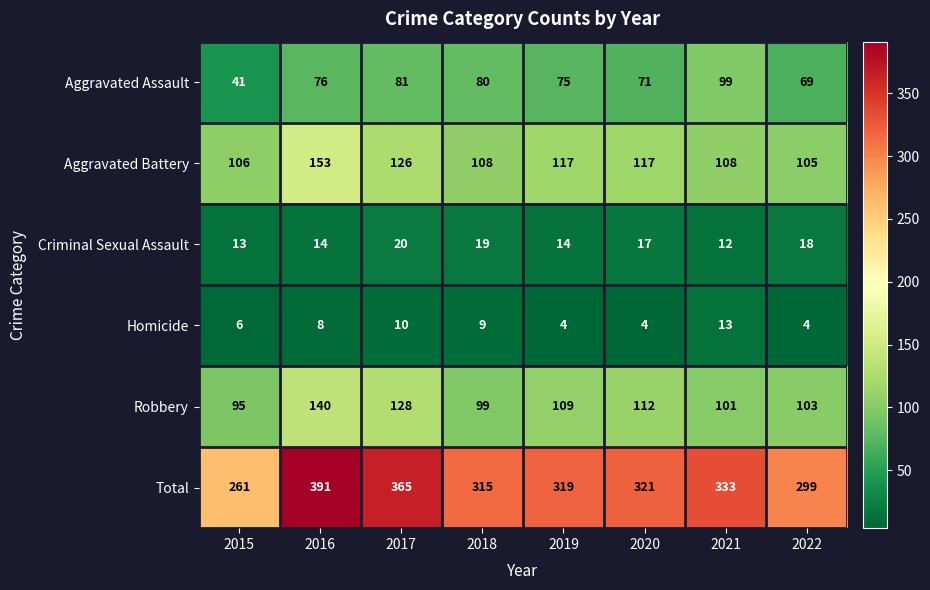

The value of Aggravated Assault at 2018 is 49. True or false?

False